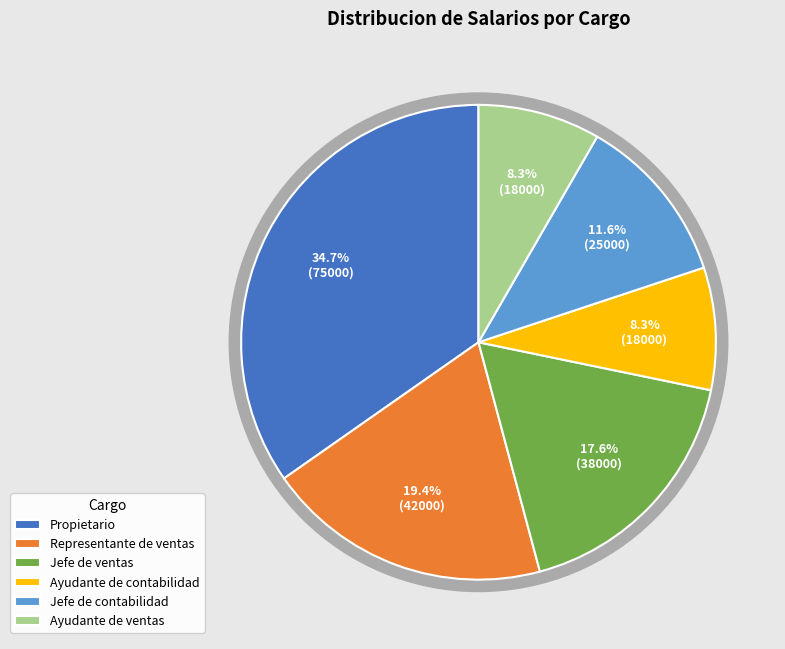

Is Propietario the majority of the pie?

No